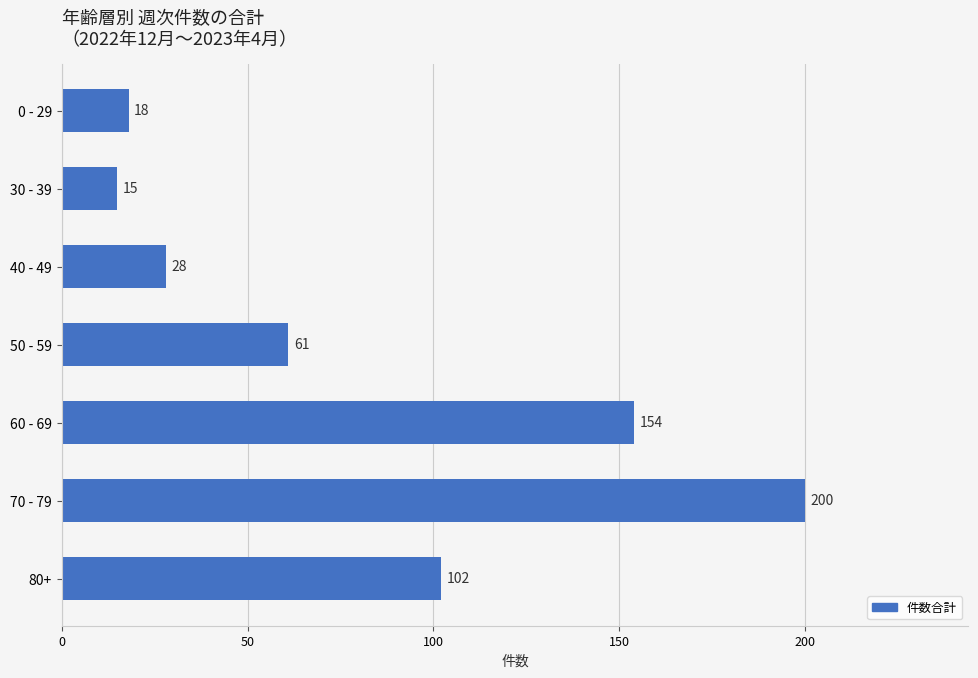

Is it true that the value at 60 - 69 is 154?

True